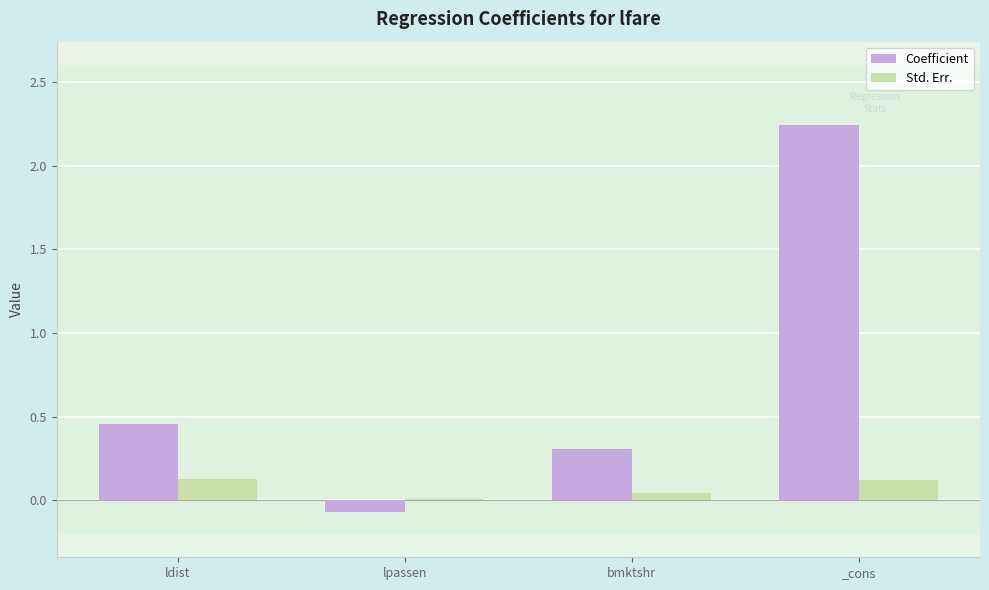

Between bmktshr and _cons, which series saw the biggest shift?

Coefficient